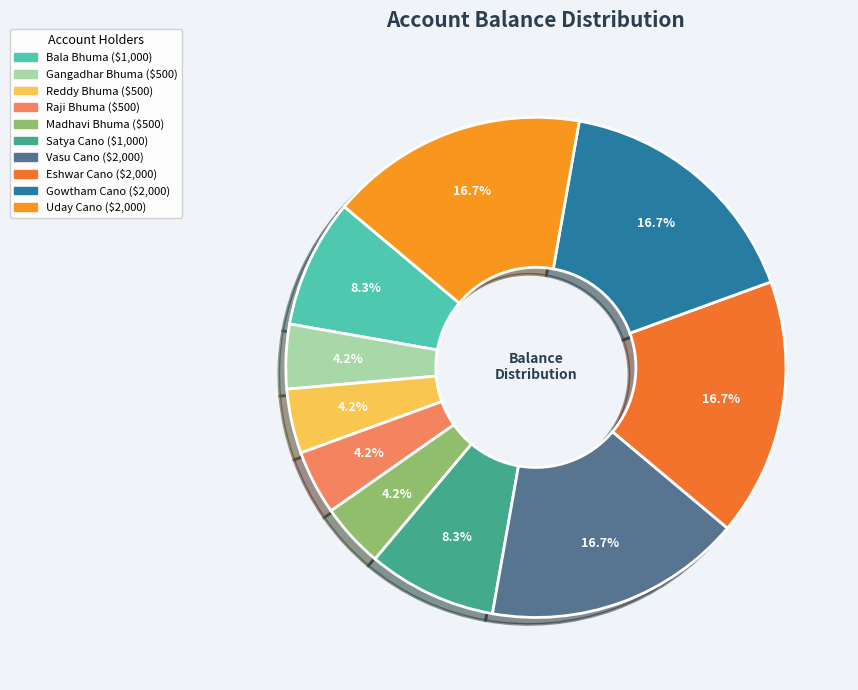

To the nearest percent, what is the difference between the largest and smallest slice percentages?

12%